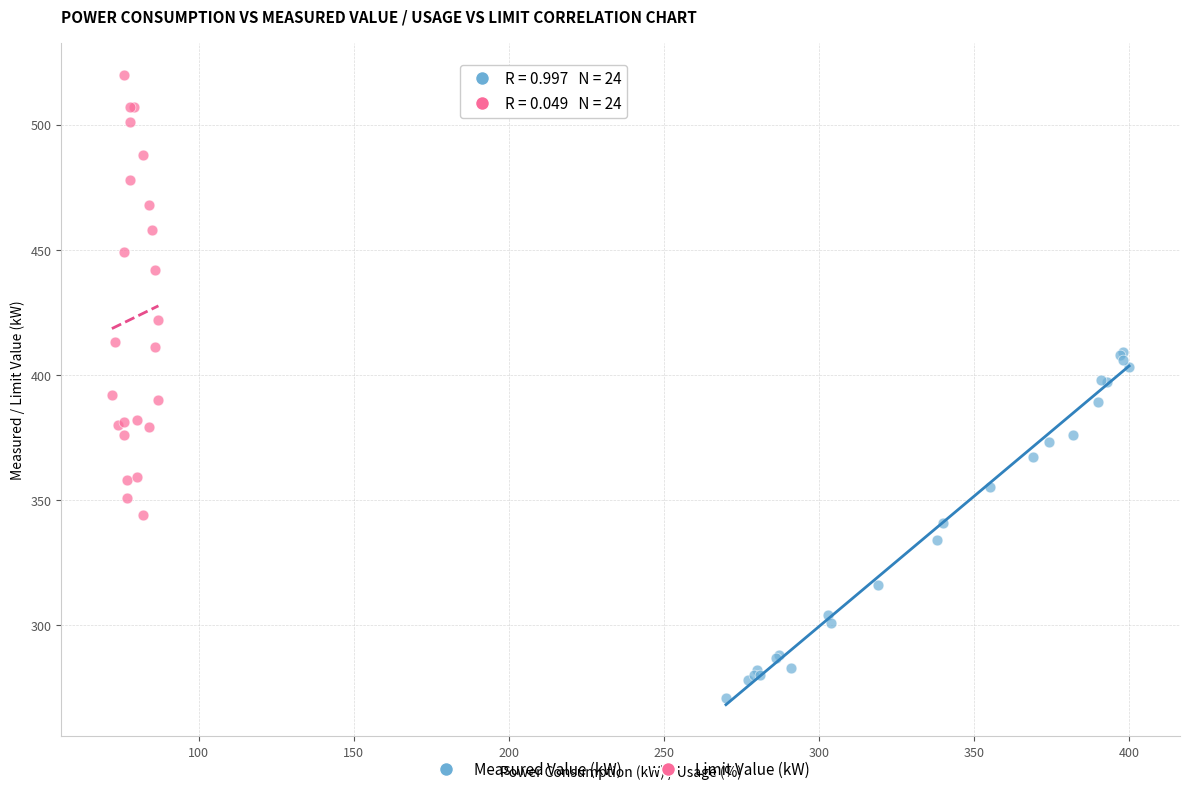

Which series reaches the minimum Y coordinate?

Measured Value (kW)